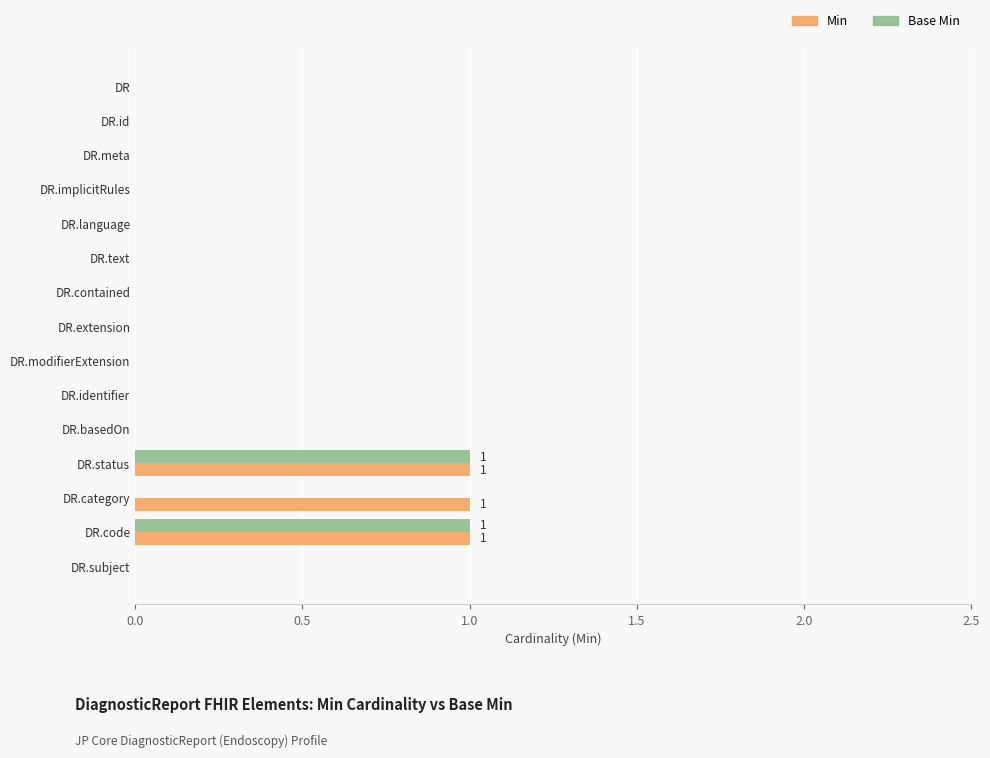

What is the sum of all Min values?

3